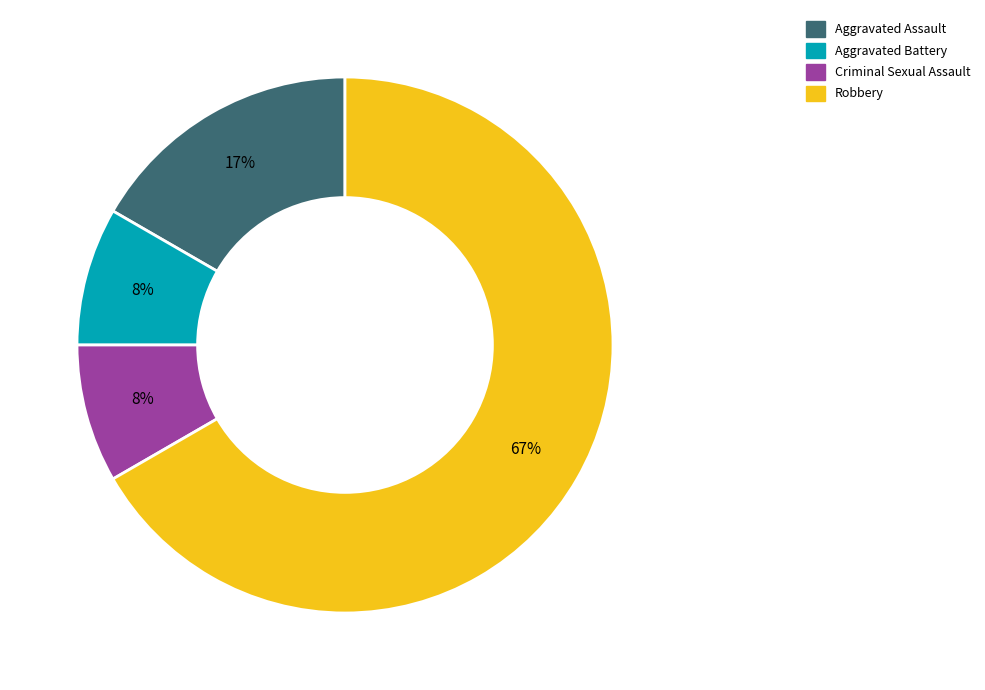

To the nearest percent, what is the average slice percentage?

25%